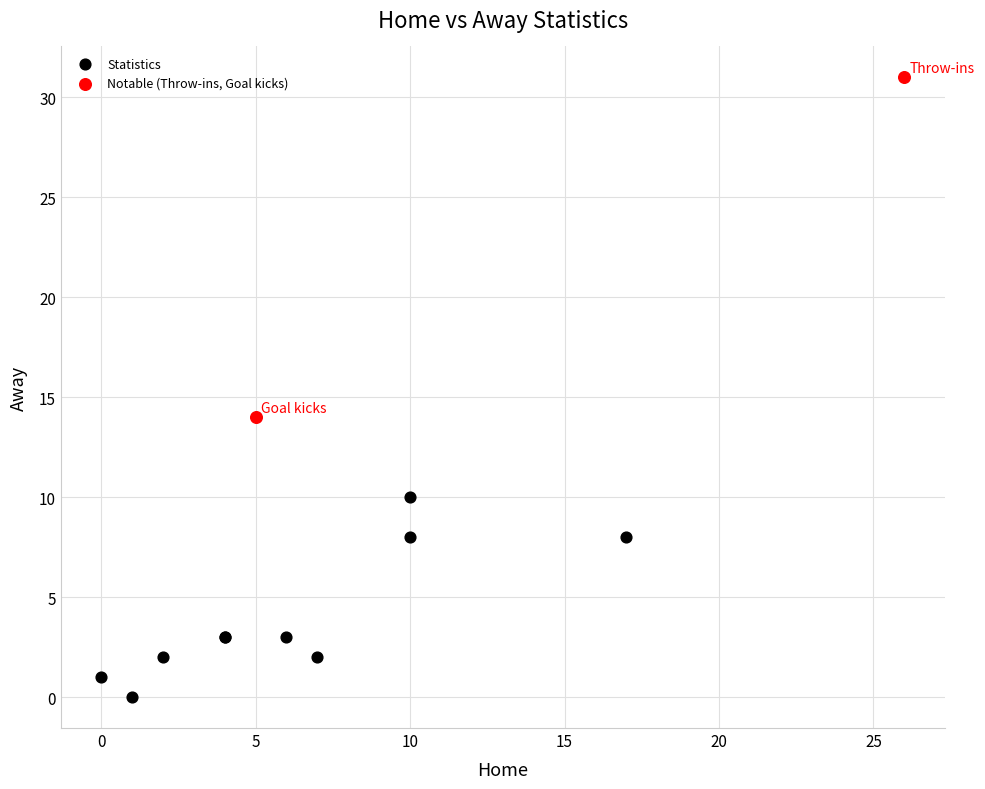

Which series reaches the maximum Y coordinate?

Notable (Throw-ins, Goal kicks)